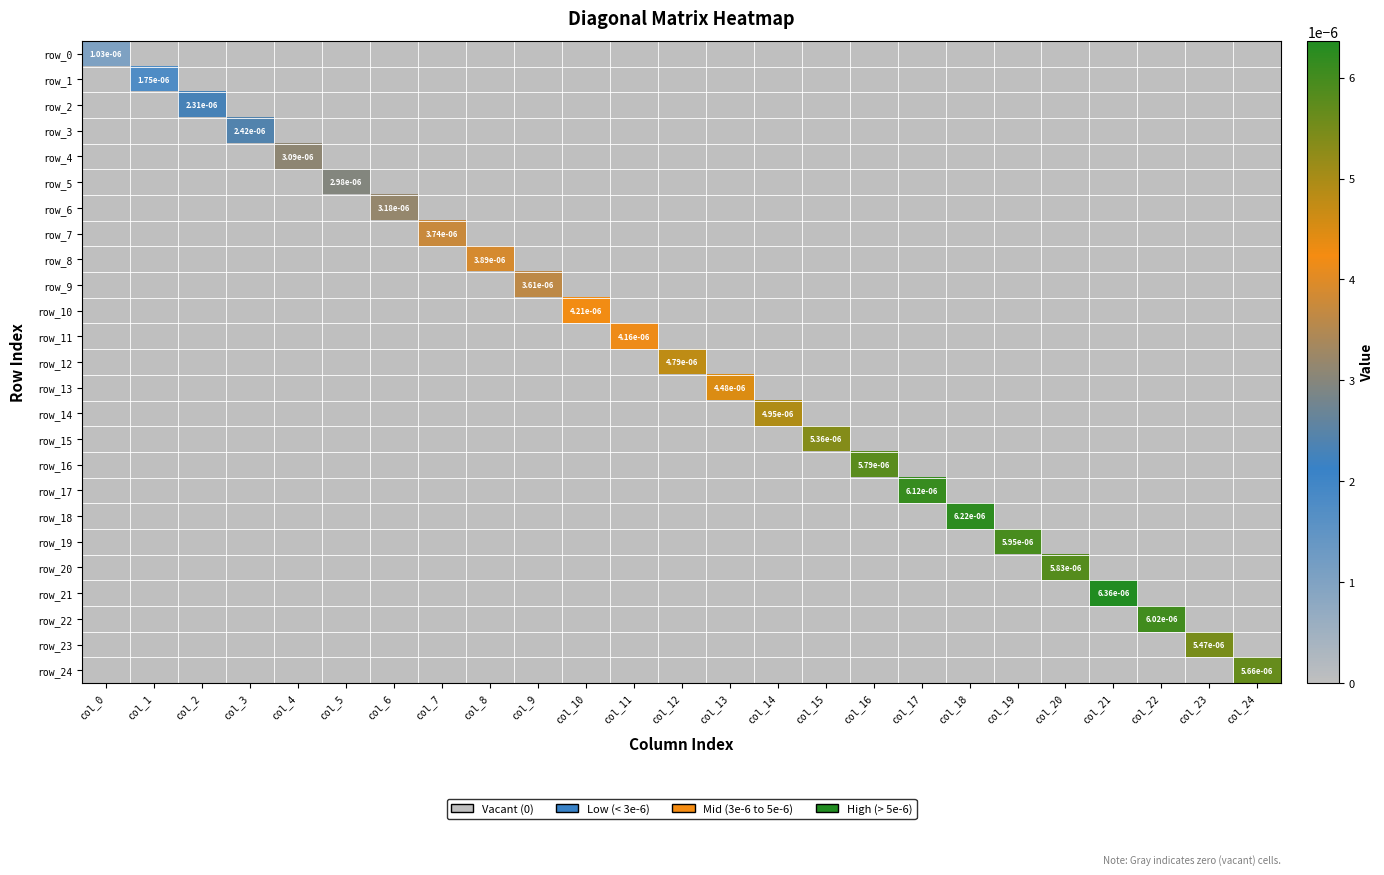

Which category has the highest value in the row_16 series?

col_16